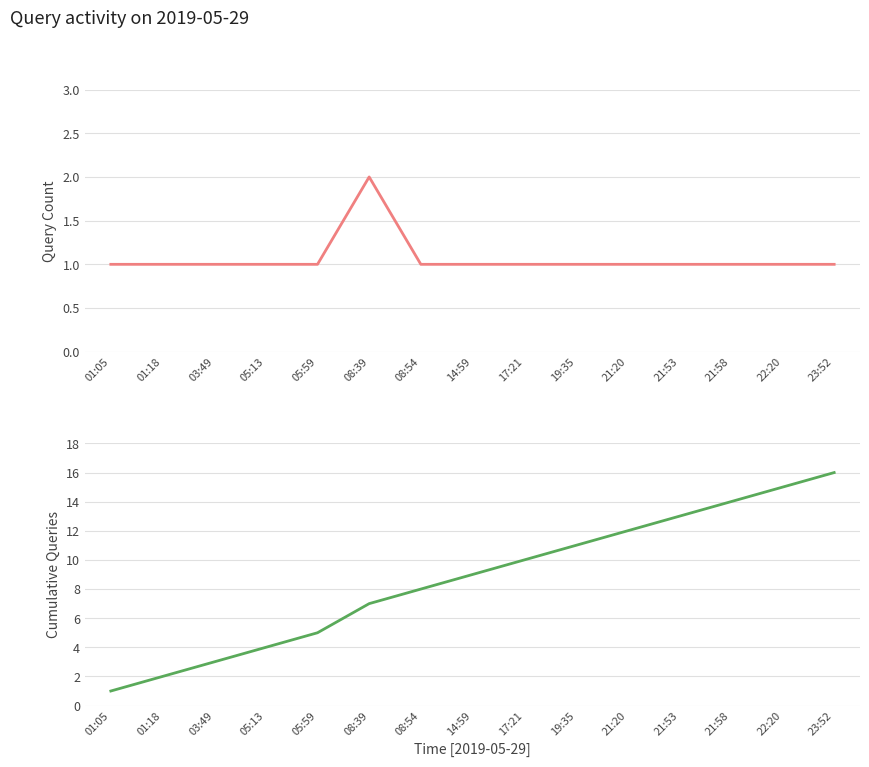

What is the difference between the highest and lowest values at 17:21?

9